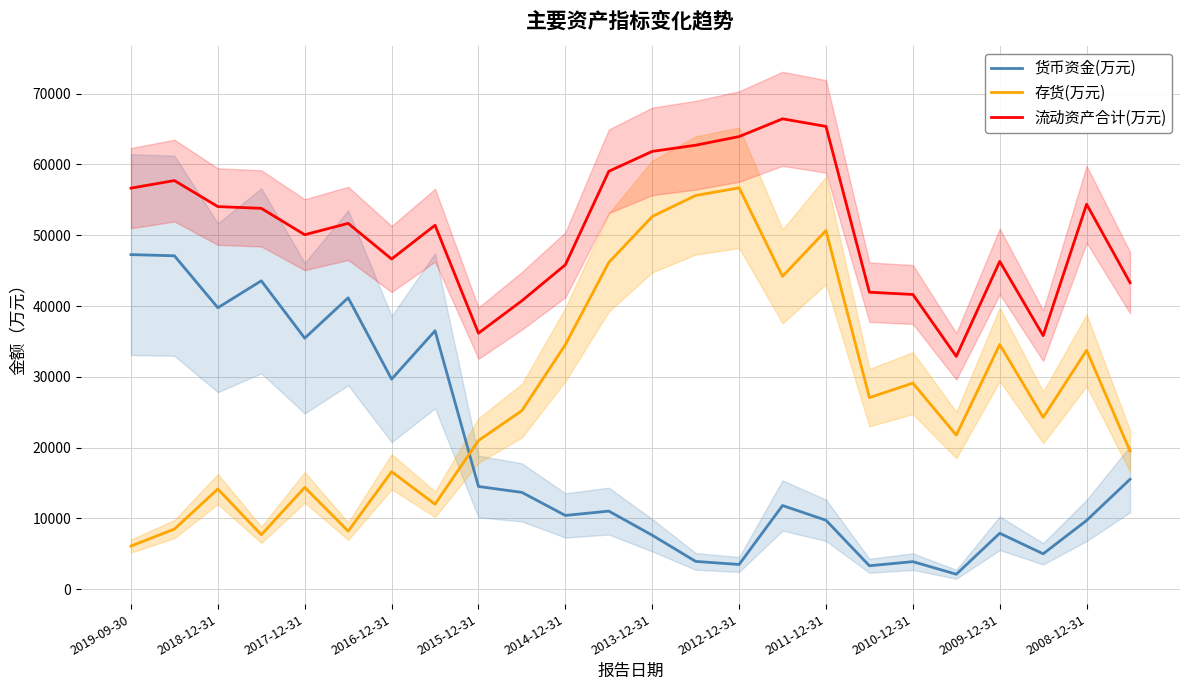

The value of 流动资产合计(万元) at 2008-12-31 is 54372. True or false?

True